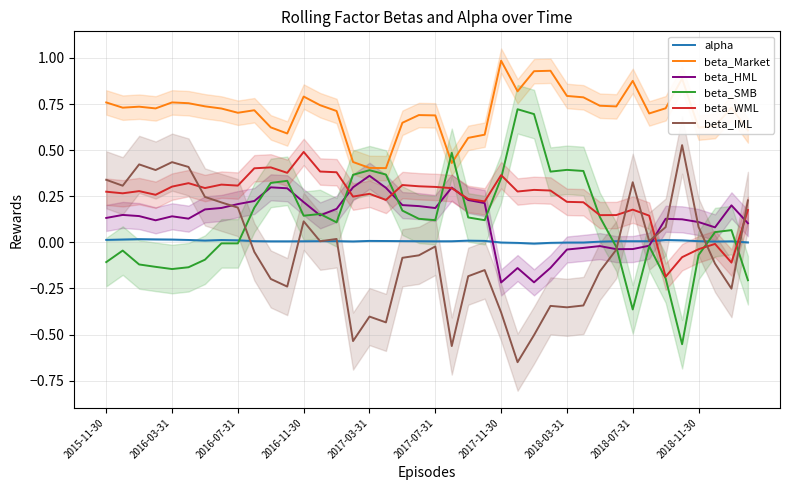

True or false: alpha has a value of 0.0 at 2018-11-30.

True